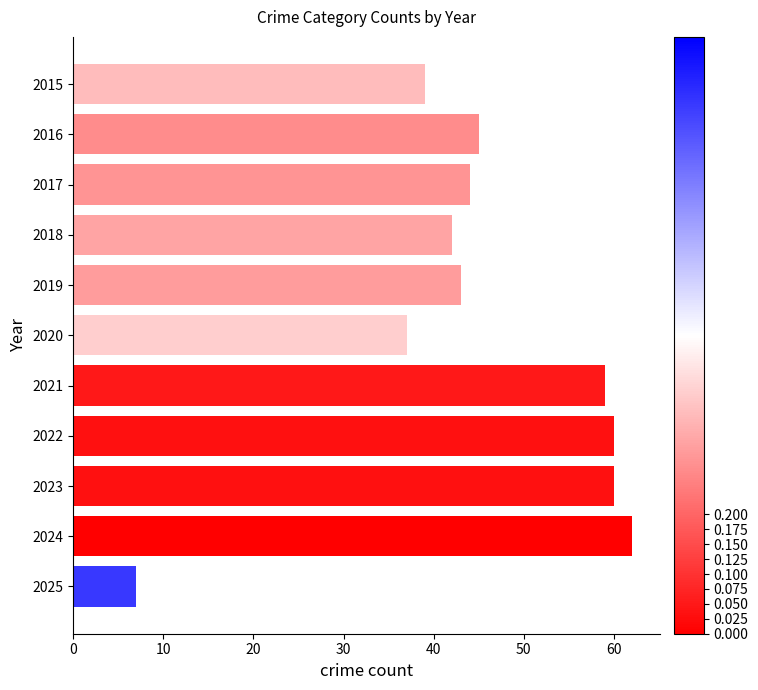

What is the value of the 5th bar from the top?

43